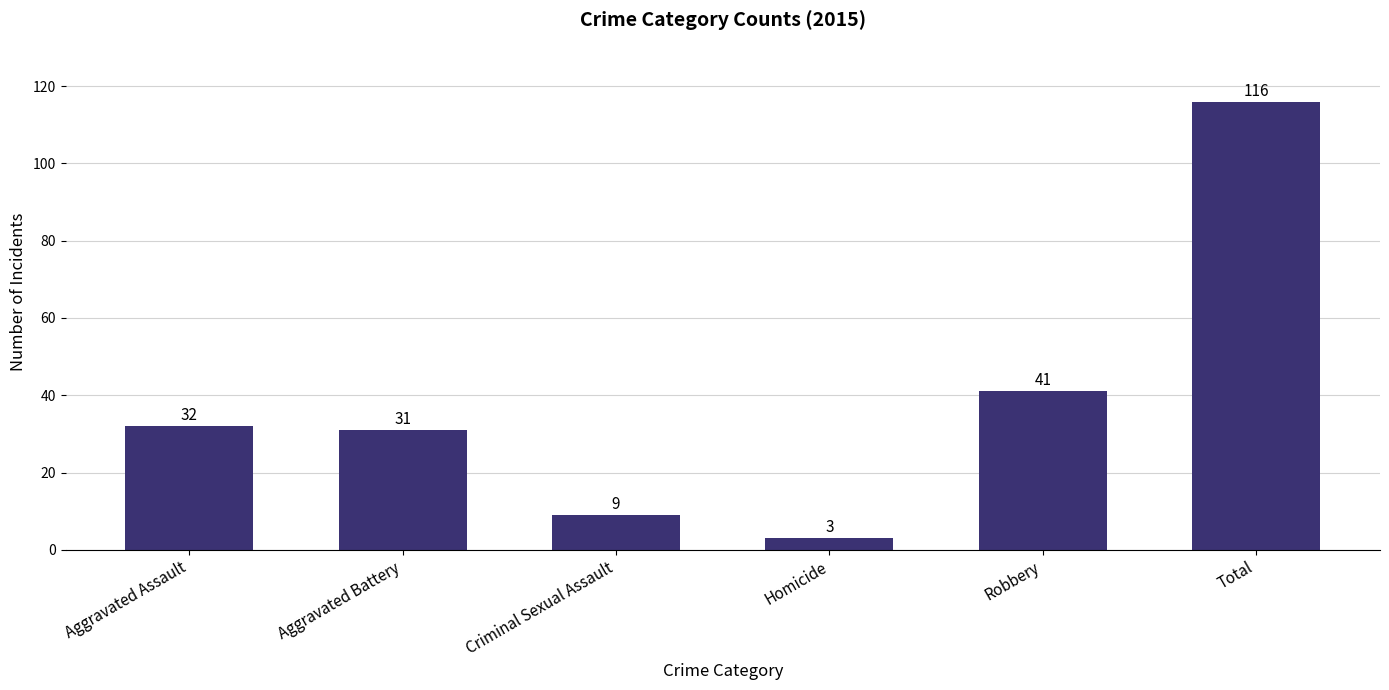

Reading left to right, extract all data points from this chart.

32	31	9	3	41	116